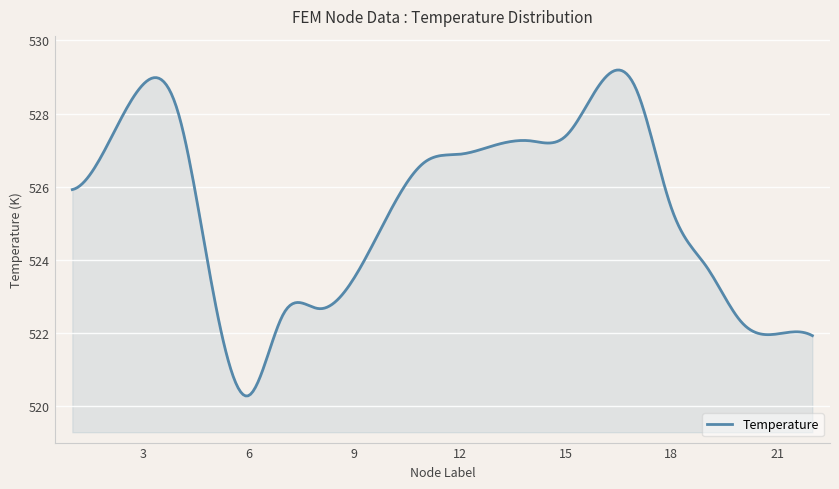

How many distinct data groups are displayed?

1